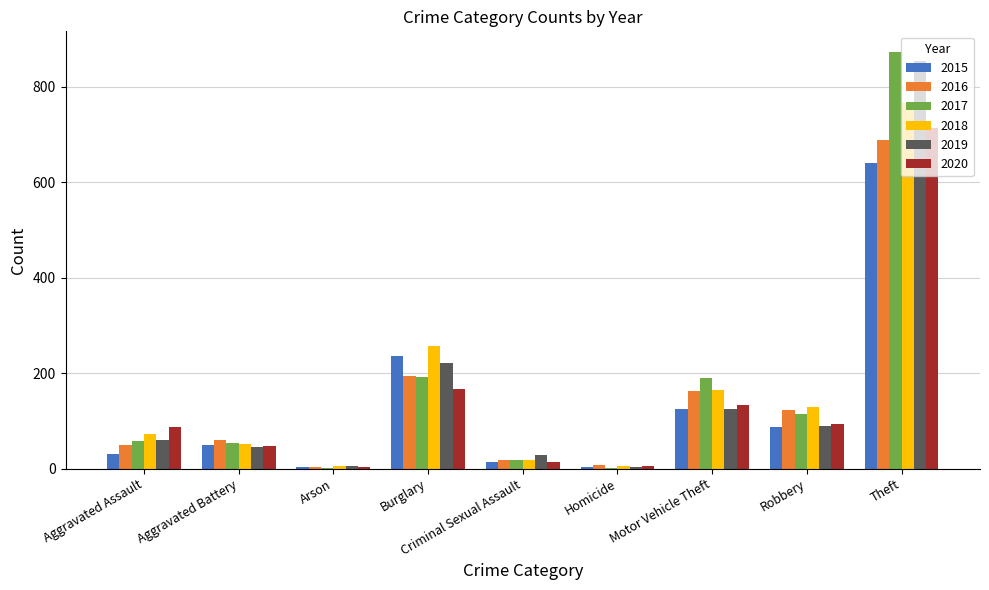

How many groups of bars are there?

9